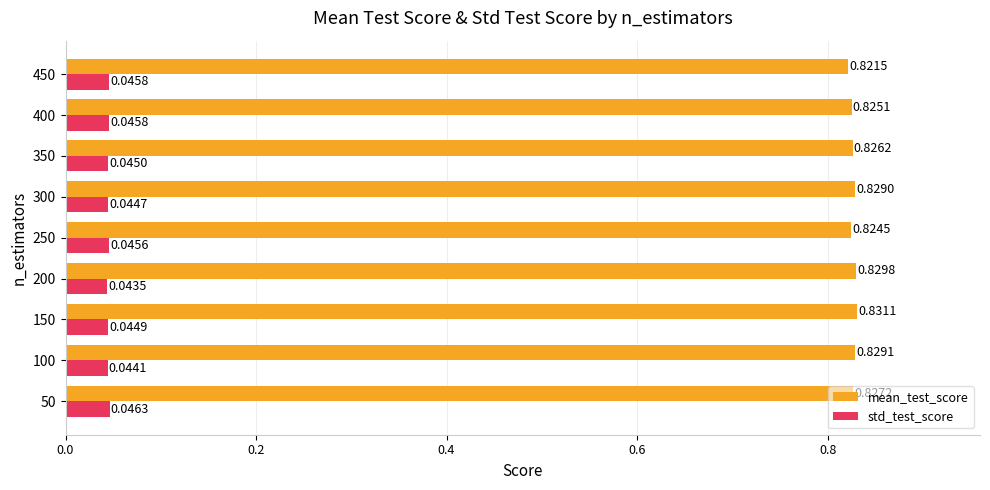

What is the sum of the mean_test_score values at 150 and 100?

1.7